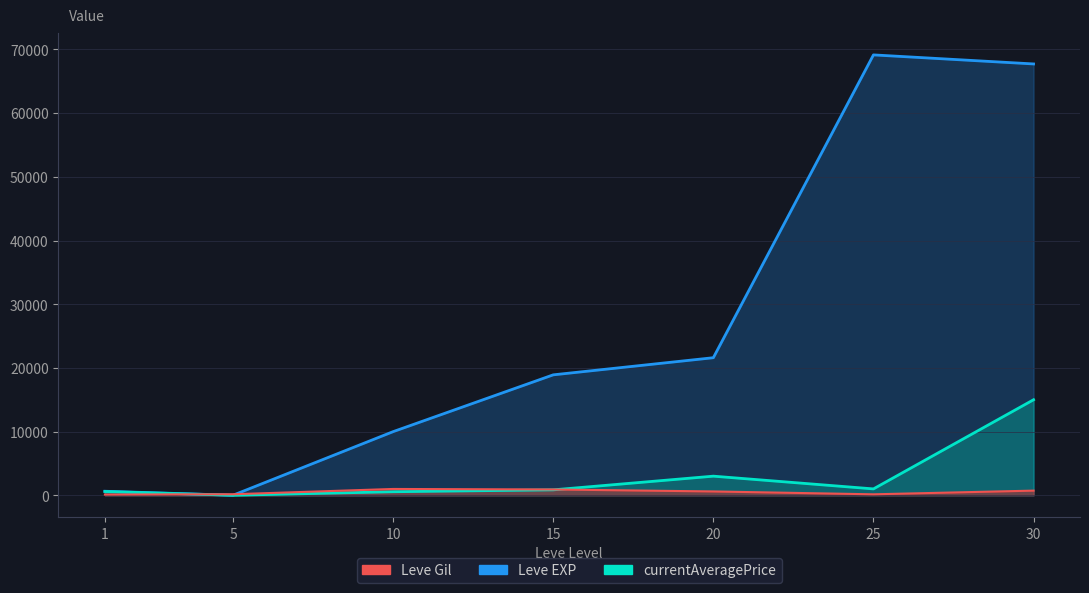

True or false: Leve EXP and currentAveragePrice intersect in this chart.

False